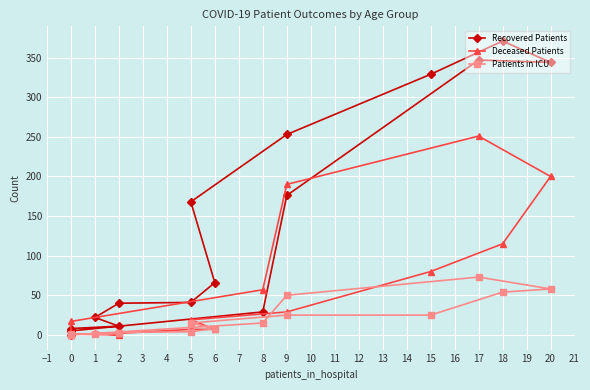

What is the value of the Recovered Patients point at the 13th from the left?

176